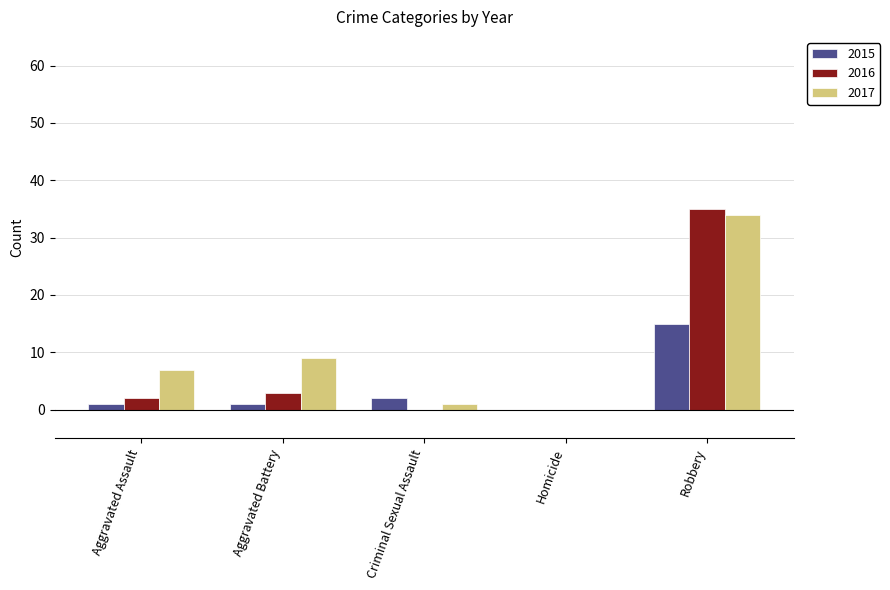

True or false: 2017 has a value of 34 at Robbery.

True